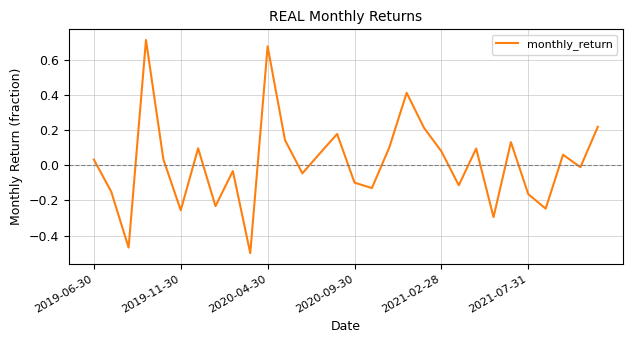

What is the difference between the maximum and minimum values?

1.2